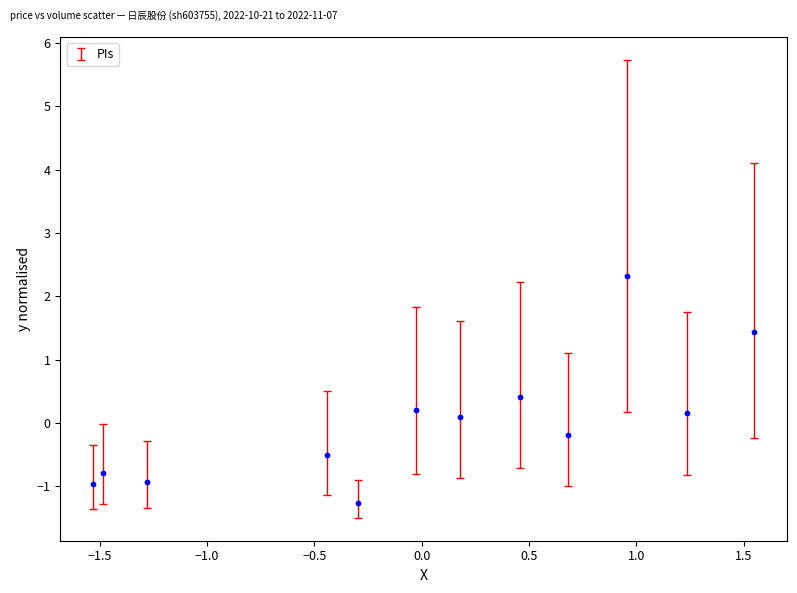

What is the range of X values (max minus min)?

3.1